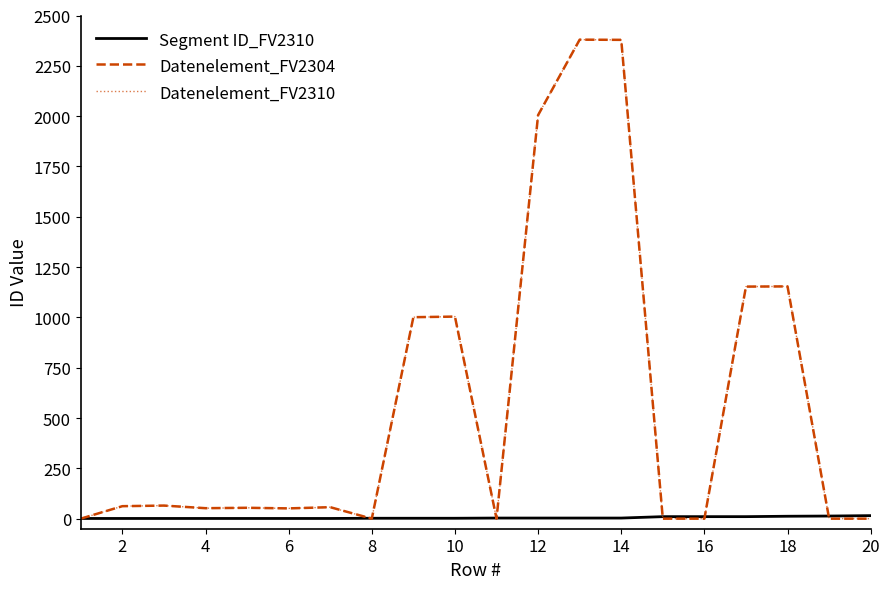

How many interior local peaks does the Datenelement_FV2304 series have?

6